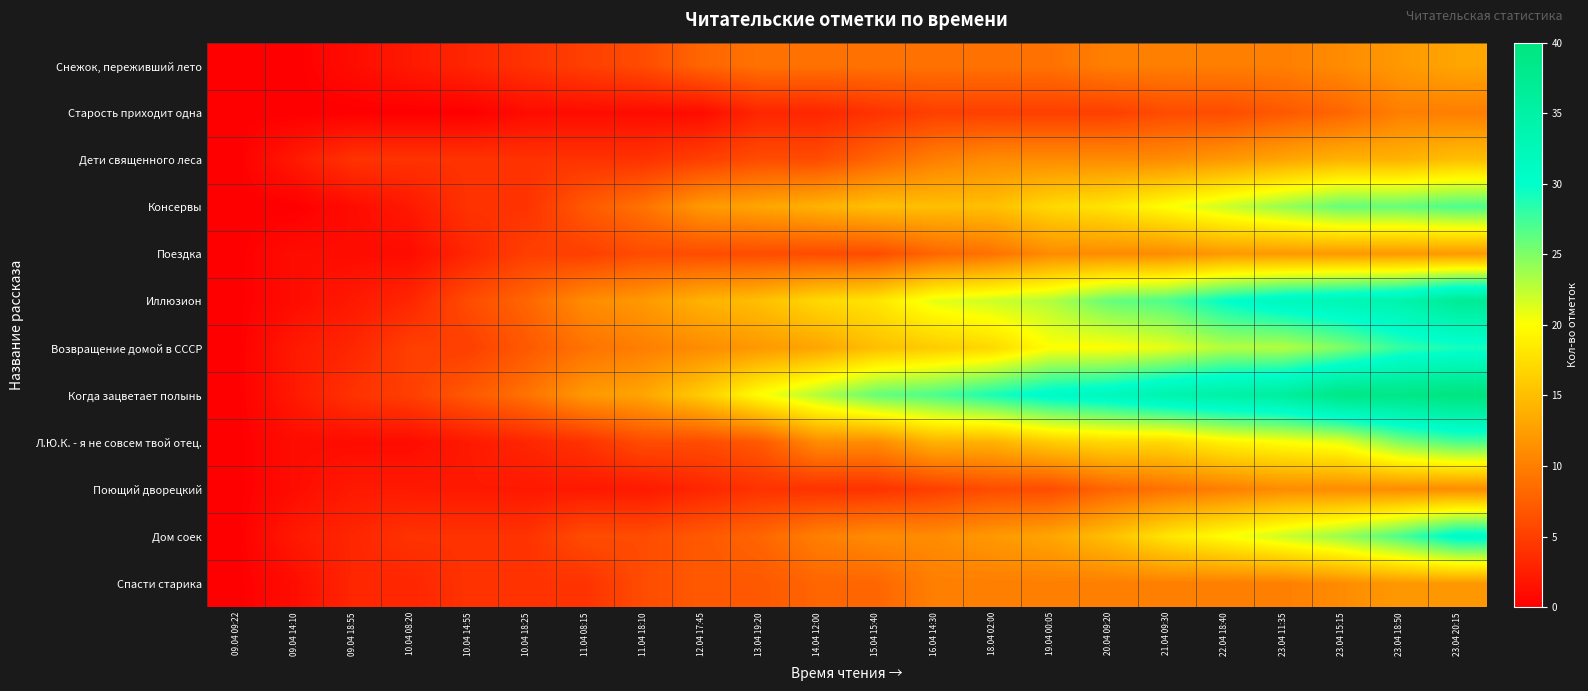

Reading right to left, what are all the values shown in this chart?

Снежок, переживший лето: 23.04 20:15=13	23.04 18:50=12	23.04 15:15=11	23.04 11:35=10	22.04 18:40=10	21.04 09:30=10	20.04 09:20=10	19.04 00:05=9	18.04 02:00=9	16.04 14:30=9	15.04 15:40=9	14.04 12:00=9	13.04 19:20=9	12.04 17:45=8	11.04 18:10=6	11.04 08:15=5	10.04 18:25=4	10.04 14:55=3	10.04 08:20=2	09.04 18:55=1	09.04 14:10=0	09.04 09:22=0
Старость приходит одна: 23.04 20:15=10	23.04 18:50=10	23.04 15:15=8	23.04 11:35=7	22.04 18:40=6	21.04 09:30=6	20.04 09:20=5	19.04 00:05=5	18.04 02:00=5	16.04 14:30=5	15.04 15:40=4	14.04 12:00=3	13.04 19:20=3	12.04 17:45=1	11.04 18:10=1	11.04 08:15=1	10.04 18:25=1	10.04 14:55=0	10.04 08:20=0	09.04 18:55=0	09.04 14:10=0	09.04 09:22=0
Дети священного леса: 23.04 20:15=15	23.04 18:50=14	23.04 15:15=14	23.04 11:35=13	22.04 18:40=12	21.04 09:30=11	20.04 09:20=11	19.04 00:05=11	18.04 02:00=11	16.04 14:30=10	15.04 15:40=8	14.04 12:00=6	13.04 19:20=6	12.04 17:45=5	11.04 18:10=4	11.04 08:15=4	10.04 18:25=4	10.04 14:55=4	10.04 08:20=4	09.04 18:55=4	09.04 14:10=2	09.04 09:22=0
Консервы: 23.04 20:15=27	23.04 18:50=26	23.04 15:15=26	23.04 11:35=24	22.04 18:40=22	21.04 09:30=20	20.04 09:20=18	19.04 00:05=17	18.04 02:00=15	16.04 14:30=15	15.04 15:40=15	14.04 12:00=14	13.04 19:20=13	12.04 17:45=12	11.04 18:10=9	11.04 08:15=7	10.04 18:25=4	10.04 14:55=4	10.04 08:20=2	09.04 18:55=1	09.04 14:10=0	09.04 09:22=0
Поездка: 23.04 20:15=12	23.04 18:50=12	23.04 15:15=12	23.04 11:35=12	22.04 18:40=12	21.04 09:30=11	20.04 09:20=11	19.04 00:05=11	18.04 02:00=9	16.04 14:30=8	15.04 15:40=6	14.04 12:00=6	13.04 19:20=6	12.04 17:45=6	11.04 18:10=6	11.04 08:15=5	10.04 18:25=5	10.04 14:55=3	10.04 08:20=1	09.04 18:55=1	09.04 14:10=1	09.04 09:22=0
Иллюзион: 23.04 20:15=37	23.04 18:50=34	23.04 15:15=33	23.04 11:35=32	22.04 18:40=30	21.04 09:30=27	20.04 09:20=26	19.04 00:05=23	18.04 02:00=22	16.04 14:30=21	15.04 15:40=18	14.04 12:00=17	13.04 19:20=15	12.04 17:45=14	11.04 18:10=12	11.04 08:15=11	10.04 18:25=8	10.04 14:55=6	10.04 08:20=3	09.04 18:55=2	09.04 14:10=1	09.04 09:22=0
Возвращение домой в СССР: 23.04 20:15=29	23.04 18:50=28	23.04 15:15=25	23.04 11:35=23	22.04 18:40=23	21.04 09:30=21	20.04 09:20=20	19.04 00:05=20	18.04 02:00=17	16.04 14:30=16	15.04 15:40=15	14.04 12:00=13	13.04 19:20=12	12.04 17:45=11	11.04 18:10=10	11.04 08:15=9	10.04 18:25=7	10.04 14:55=5	10.04 08:20=5	09.04 18:55=3	09.04 14:10=2	09.04 09:22=0
Когда зацветает полынь: 23.04 20:15=40	23.04 18:50=39	23.04 15:15=39	23.04 11:35=36	22.04 18:40=35	21.04 09:30=34	20.04 09:20=32	19.04 00:05=31	18.04 02:00=29	16.04 14:30=27	15.04 15:40=26	14.04 12:00=23	13.04 19:20=20	12.04 17:45=16	11.04 18:10=13	11.04 08:15=12	10.04 18:25=9	10.04 14:55=7	10.04 08:20=5	09.04 18:55=4	09.04 14:10=2	09.04 09:22=0
Л.Ю.К. - я не совсем твой отец.: 23.04 20:15=27	23.04 18:50=25	23.04 15:15=21	23.04 11:35=20	22.04 18:40=19	21.04 09:30=17	20.04 09:20=17	19.04 00:05=16	18.04 02:00=14	16.04 14:30=14	15.04 15:40=11	14.04 12:00=11	13.04 19:20=7	12.04 17:45=6	11.04 18:10=6	11.04 08:15=4	10.04 18:25=3	10.04 14:55=2	10.04 08:20=1	09.04 18:55=1	09.04 14:10=1	09.04 09:22=0
Поющий дворецкий: 23.04 20:15=11	23.04 18:50=11	23.04 15:15=11	23.04 11:35=11	22.04 18:40=10	21.04 09:30=9	20.04 09:20=8	19.04 00:05=6	18.04 02:00=6	16.04 14:30=5	15.04 15:40=4	14.04 12:00=4	13.04 19:20=4	12.04 17:45=3	11.04 18:10=2	11.04 08:15=2	10.04 18:25=2	10.04 14:55=2	10.04 08:20=2	09.04 18:55=2	09.04 14:10=1	09.04 09:22=0
Дом соек: 23.04 20:15=31	23.04 18:50=27	23.04 15:15=24	23.04 11:35=22	22.04 18:40=20	21.04 09:30=18	20.04 09:20=15	19.04 00:05=13	18.04 02:00=12	16.04 14:30=11	15.04 15:40=11	14.04 12:00=10	13.04 19:20=8	12.04 17:45=7	11.04 18:10=6	11.04 08:15=6	10.04 18:25=4	10.04 14:55=4	10.04 08:20=4	09.04 18:55=3	09.04 14:10=2	09.04 09:22=0
Спасти старика: 23.04 20:15=12	23.04 18:50=12	23.04 15:15=11	23.04 11:35=10	22.04 18:40=10	21.04 09:30=10	20.04 09:20=10	19.04 00:05=10	18.04 02:00=10	16.04 14:30=10	15.04 15:40=8	14.04 12:00=8	13.04 19:20=7	12.04 17:45=7	11.04 18:10=6	11.04 08:15=4	10.04 18:25=4	10.04 14:55=4	10.04 08:20=3	09.04 18:55=3	09.04 14:10=1	09.04 09:22=0